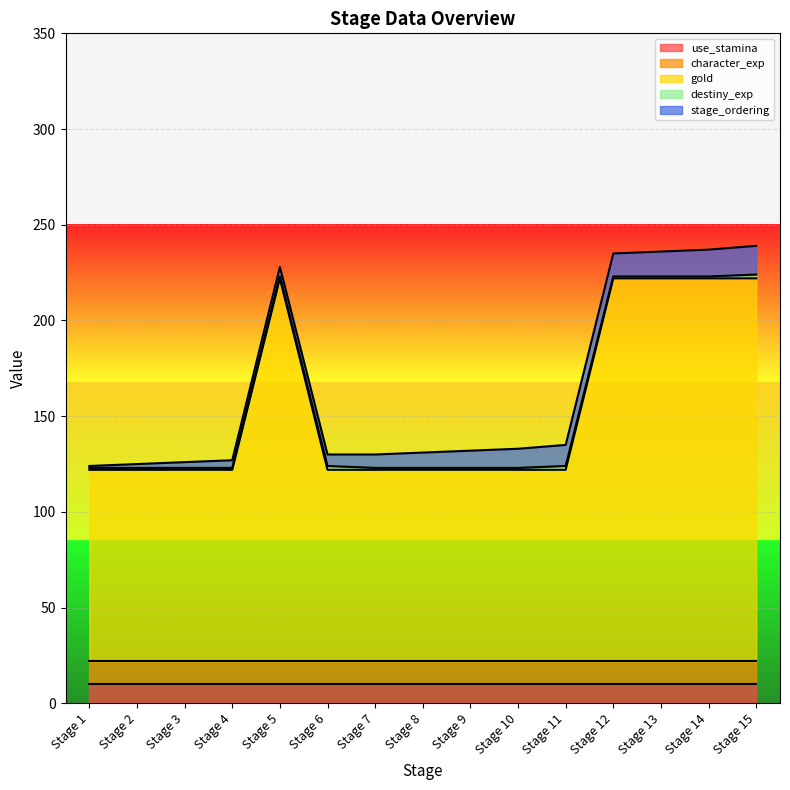

Which series has the widest spread of values?

gold